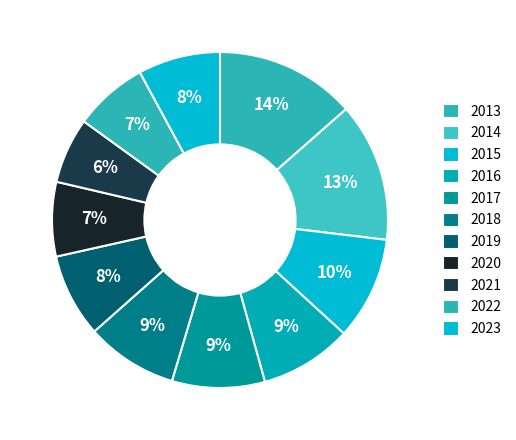

Between 2023 and 2021, which is larger?

2023